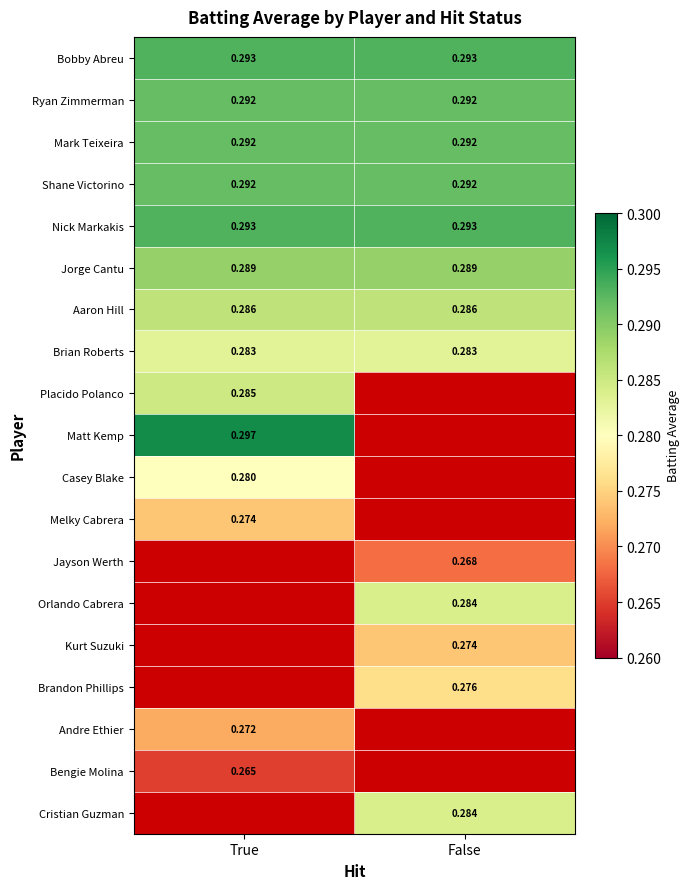

Is the value of Brian Roberts at True greater than the value of Aaron Hill at True?

No